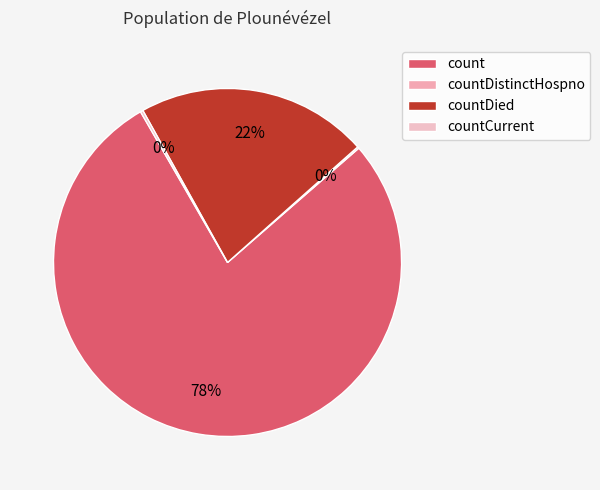

Is it true that countCurrent is 7% of the pie?

False